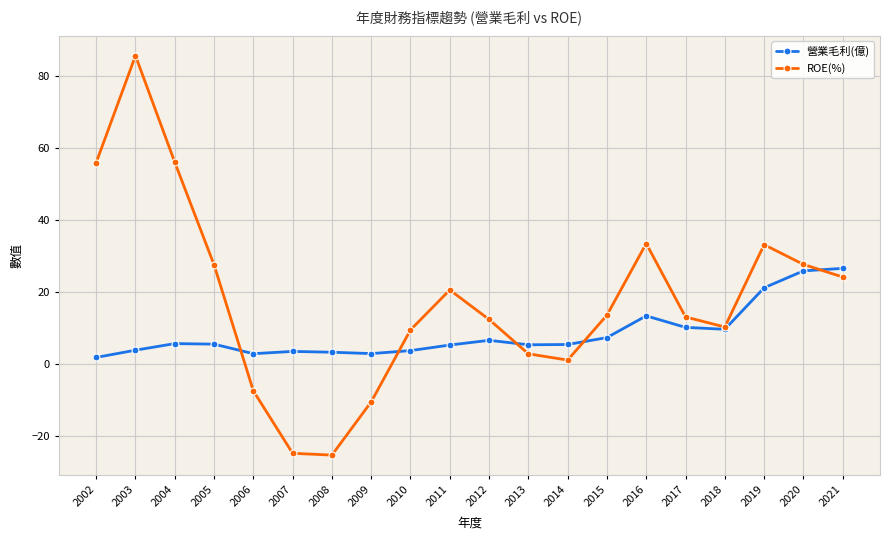

Which series changed the most between 2005 and 2021?

營業毛利(億)